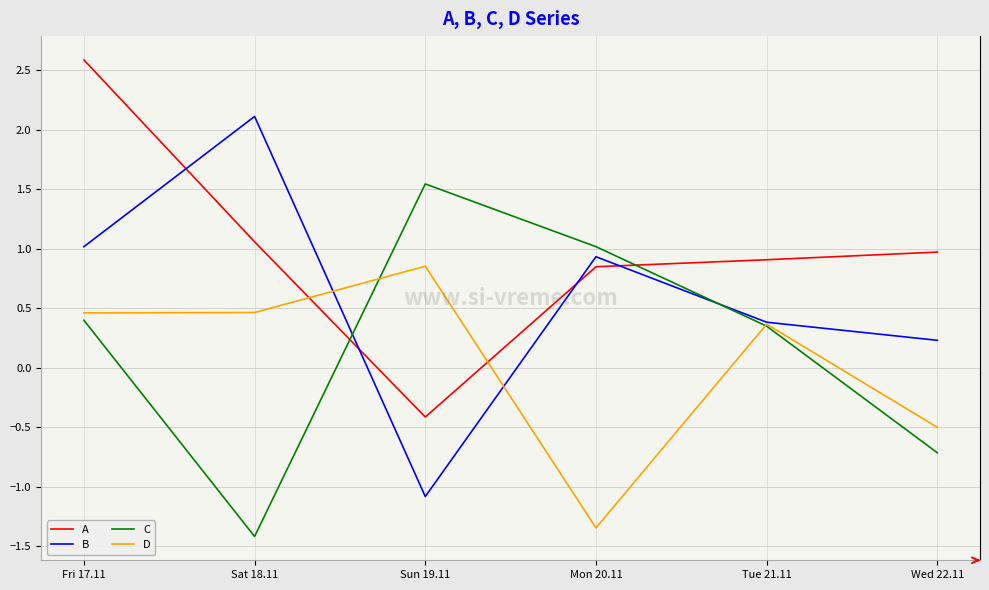

Which series ends up on top after the final intersection of B and C?

B